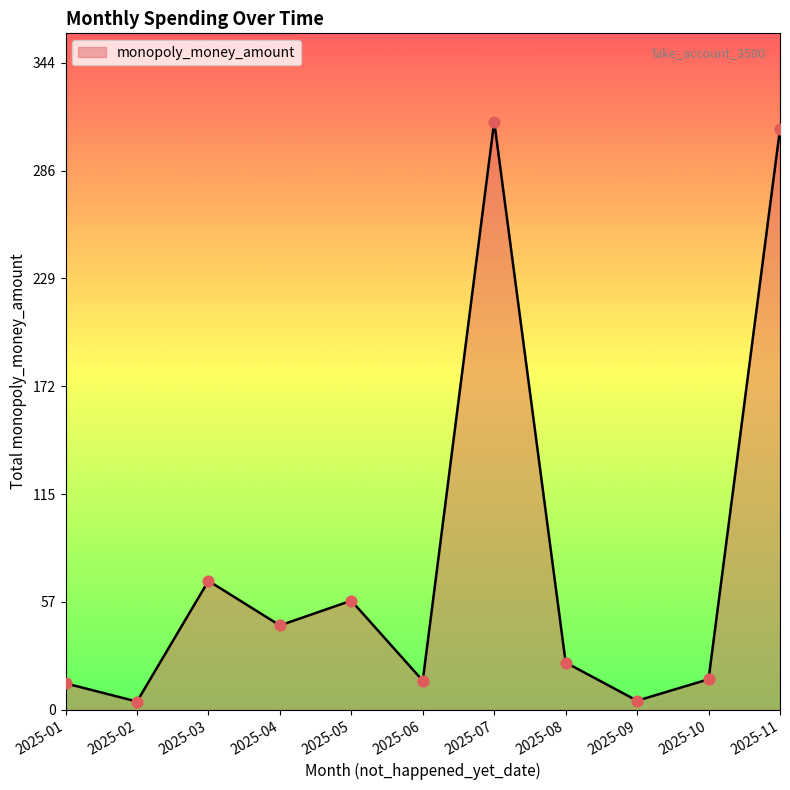

Between 2025-02 and 2025-03, which is larger?

2025-03